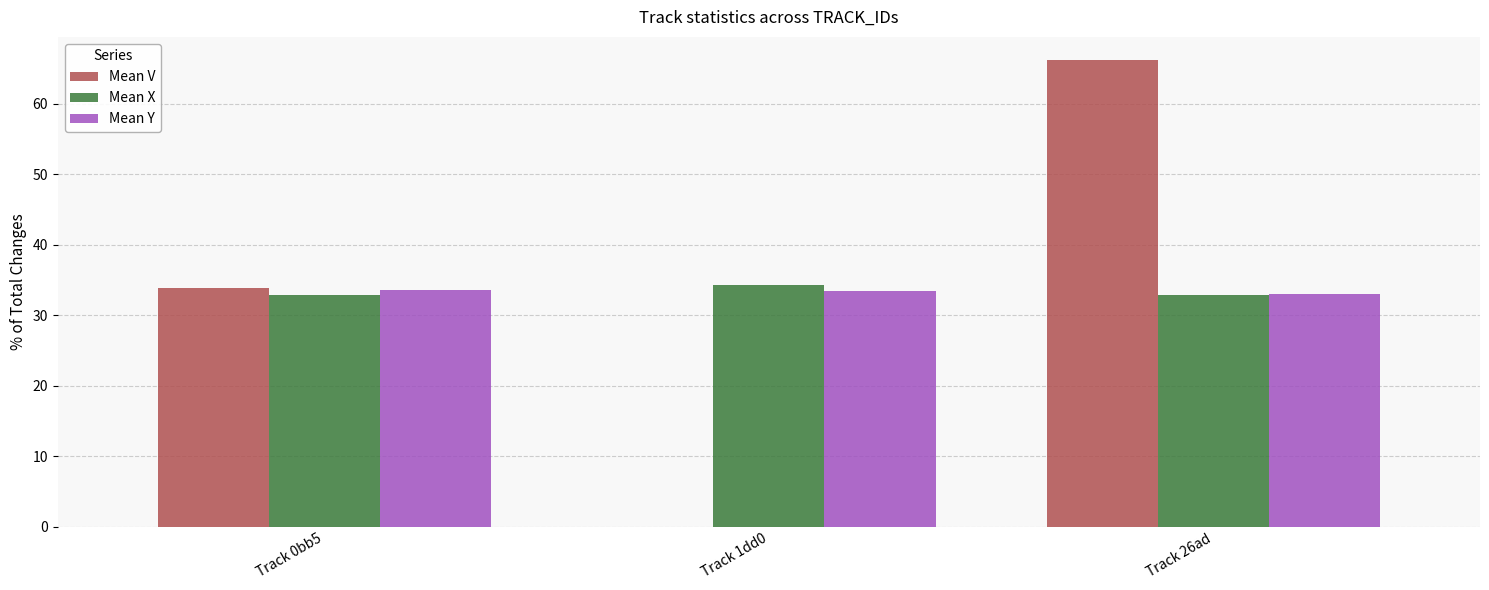

What is the total value across all series at Track 0bb5?

100.3